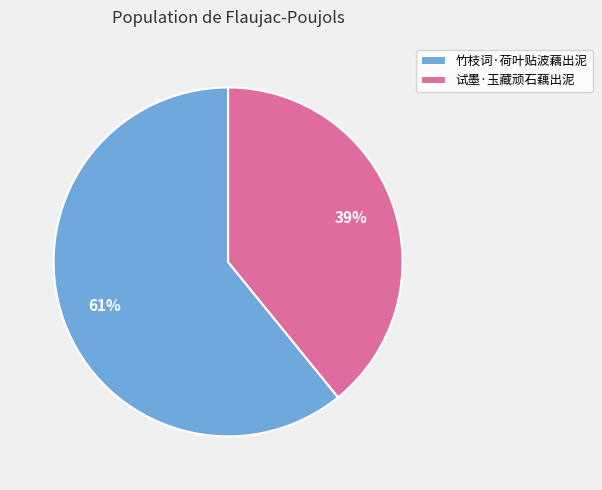

What is the smallest slice in the pie chart?

试墨·玉藏顽石藕出泥